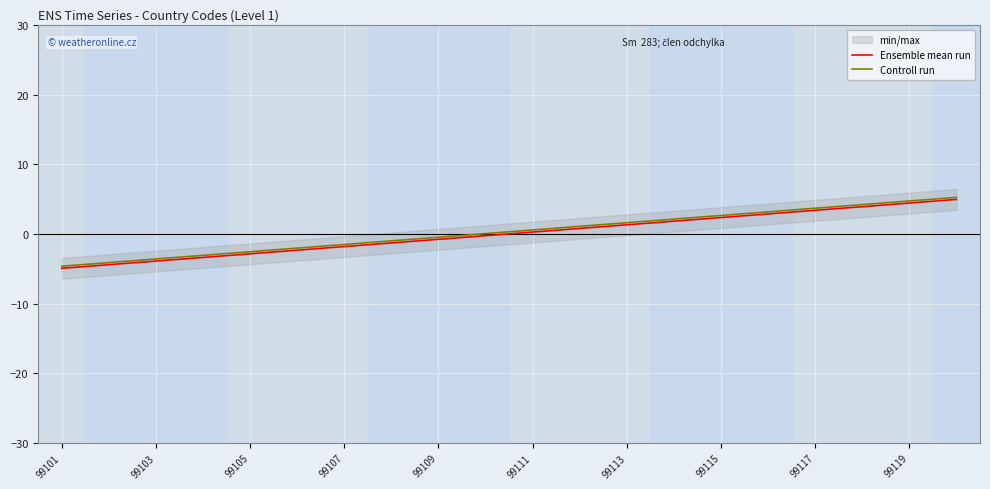

What is the difference between the second highest and minimum values in the Ensemble mean run series?

9.4